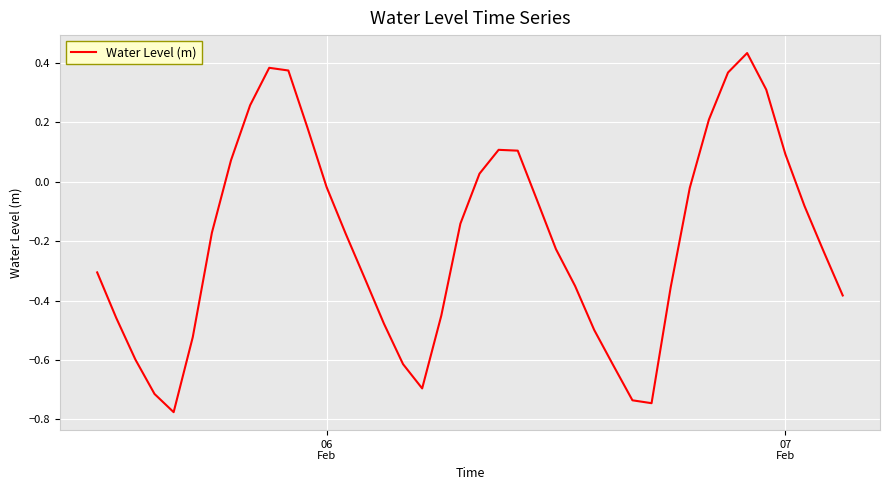

What is the difference between the maximum and minimum values?

1.2